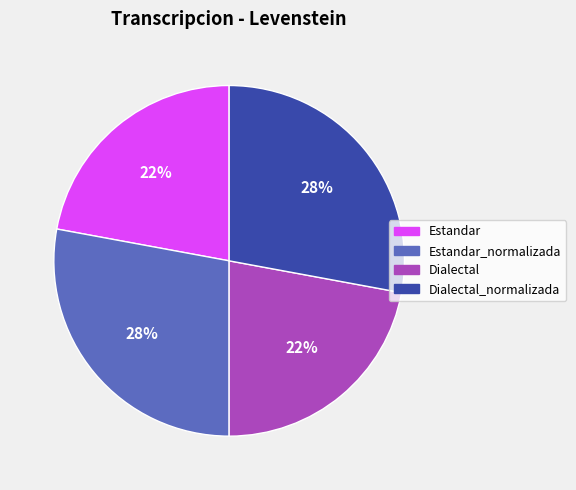

To the nearest percent, what is the average slice percentage?

25%